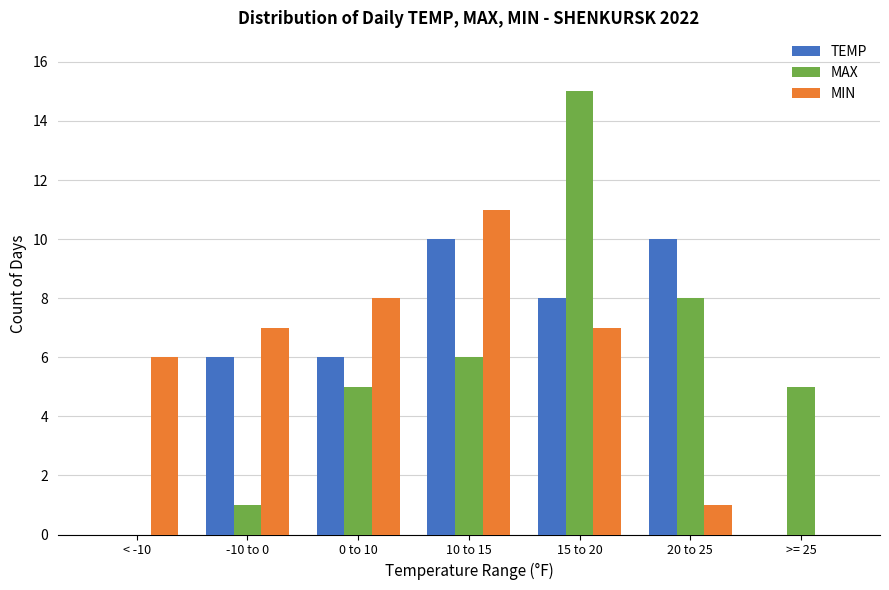

What is the sum of the MAX values at 15 to 20 and >= 25?

20